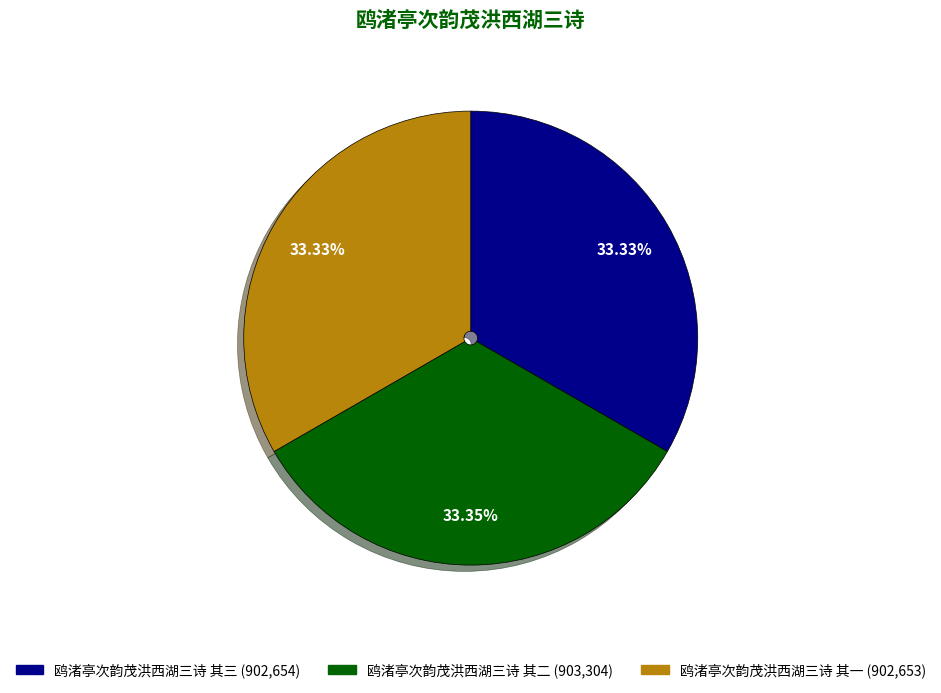

Do 鸥渚亭次韵茂洪西湖三诗 其三 and 鸥渚亭次韵茂洪西湖三诗 其二 together represent more than half of the pie?

Yes